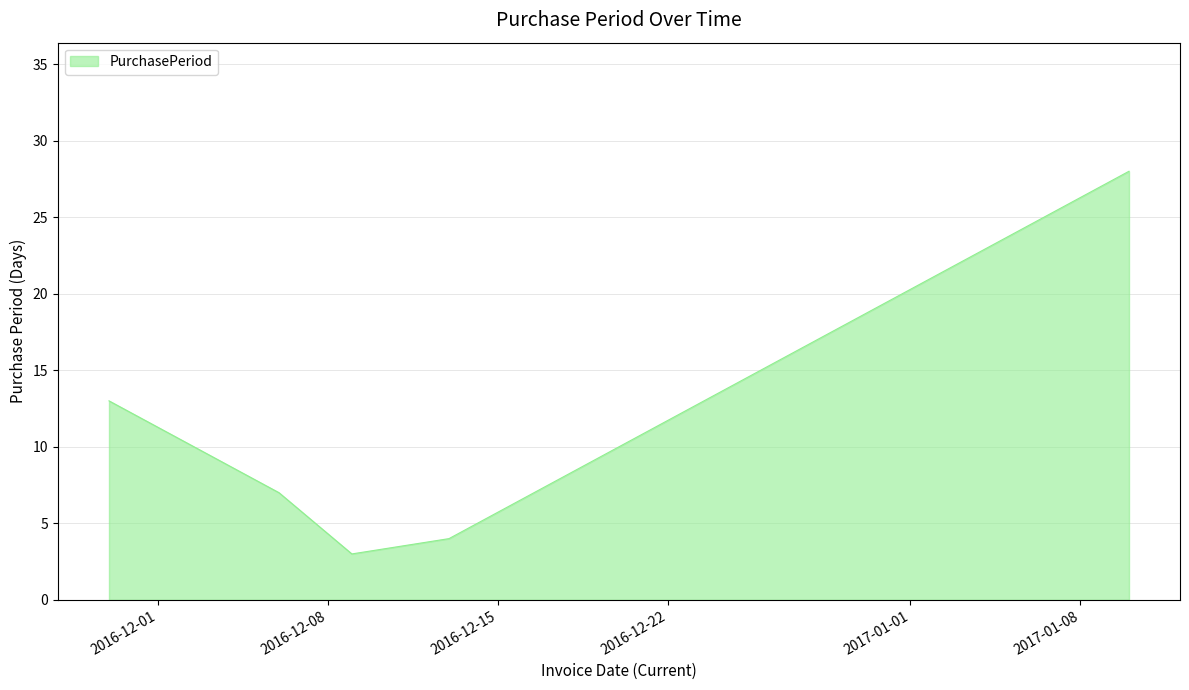

True or false: there are more than 0 points higher than both neighbors.

False